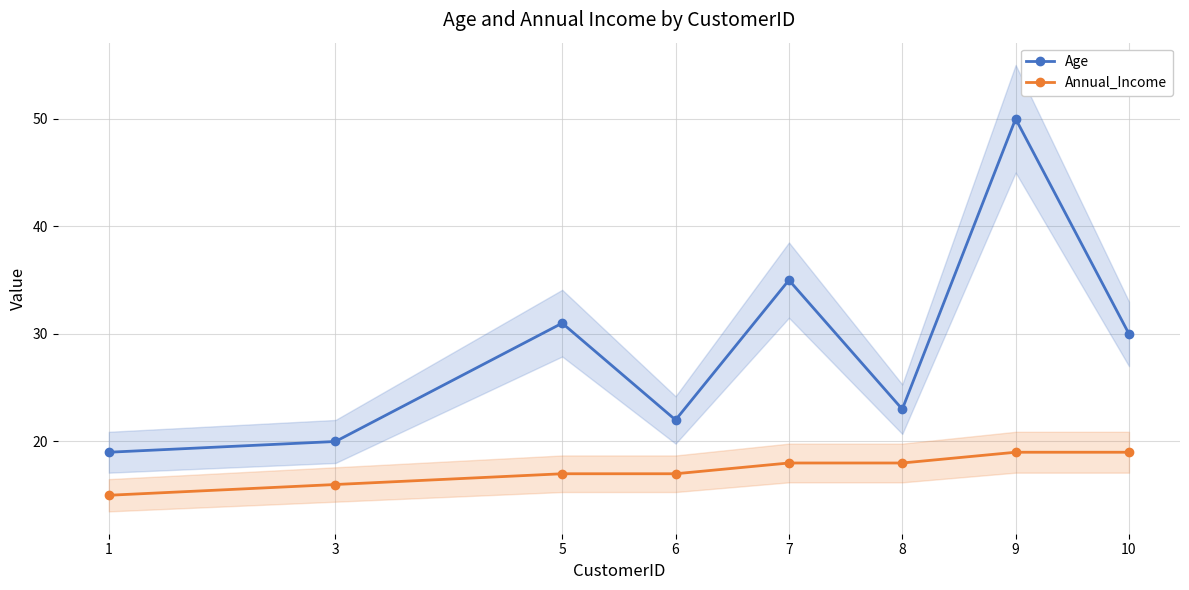

How many categories are shown in the chart?

8